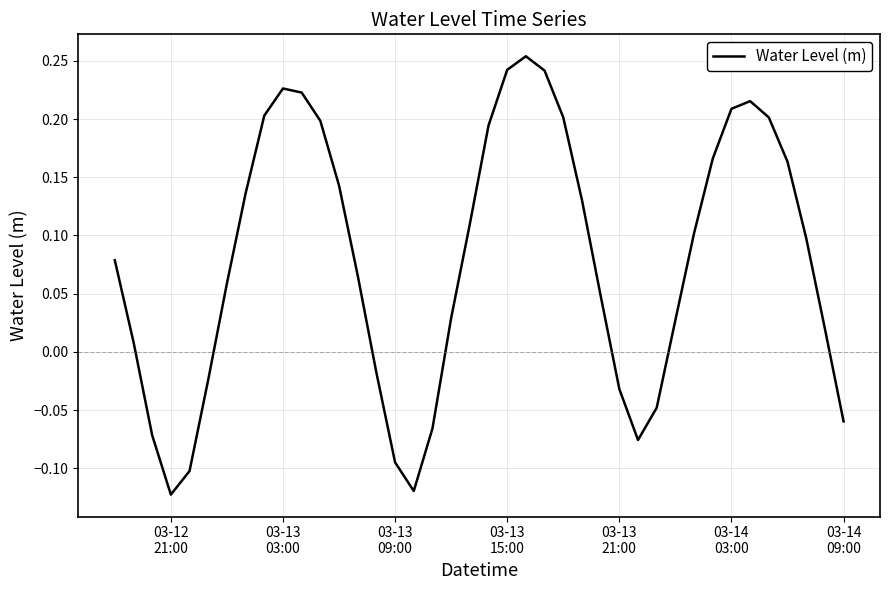

What is the difference between the maximum and minimum values?

0.4